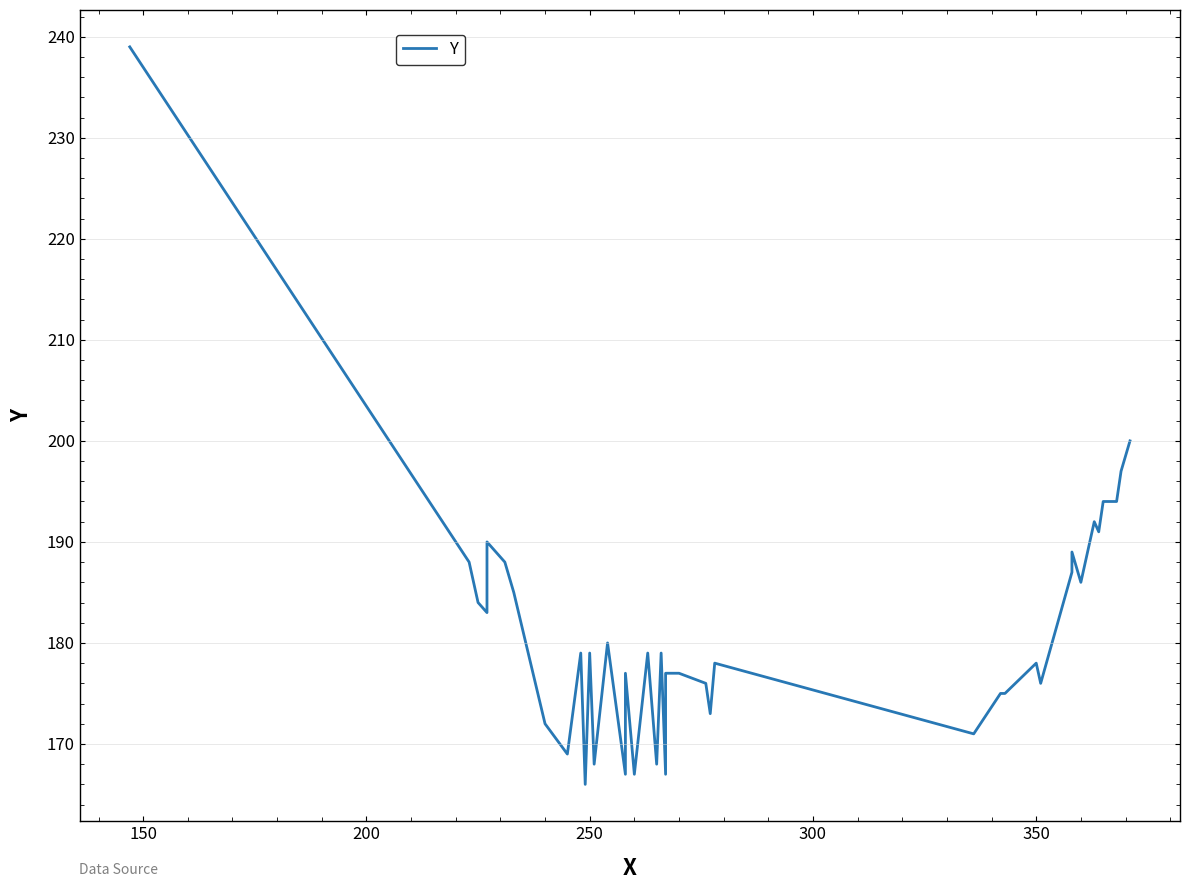

Is this an area chart (filled region under the line)?

No